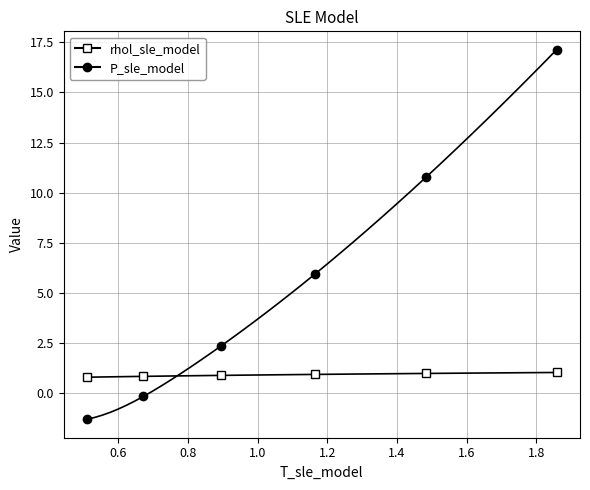

Which series has the largest total across all categories?

P_sle_model